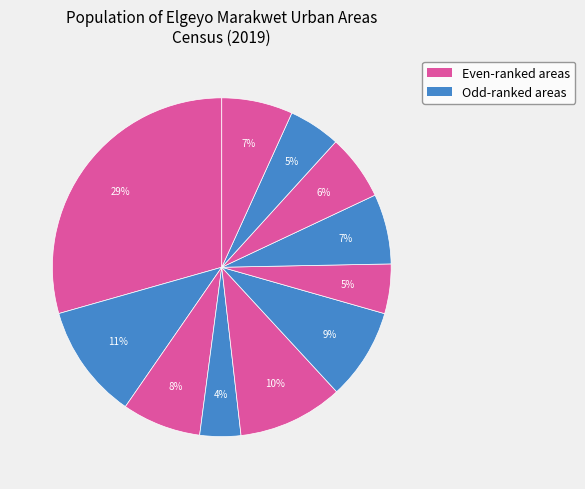

How many slices are in this pie chart?

11